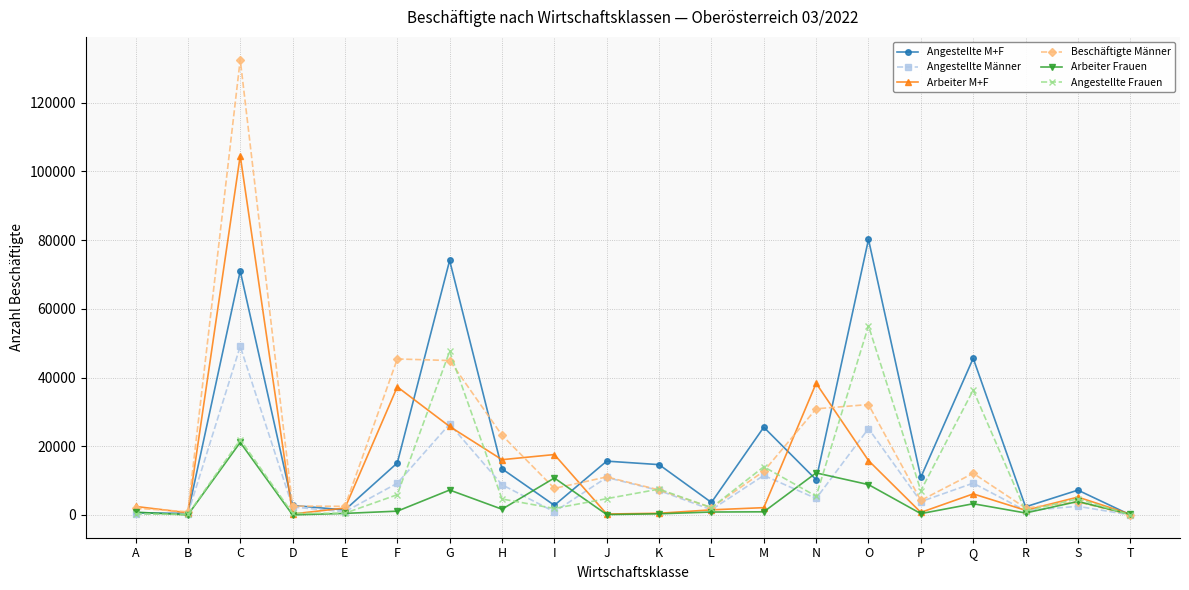

How many data points does each series have?

20